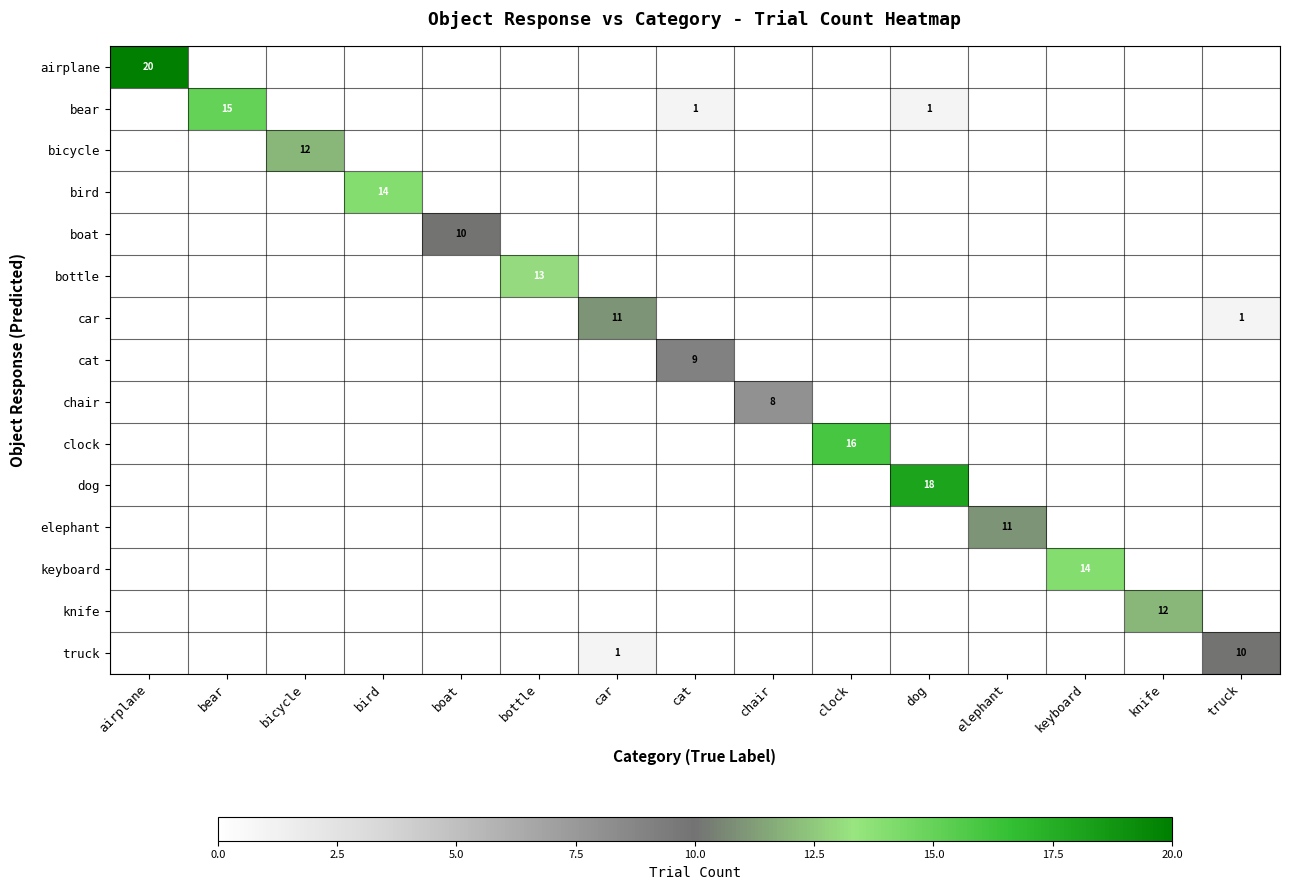

Count the boat values in the range 0 to 1.

14